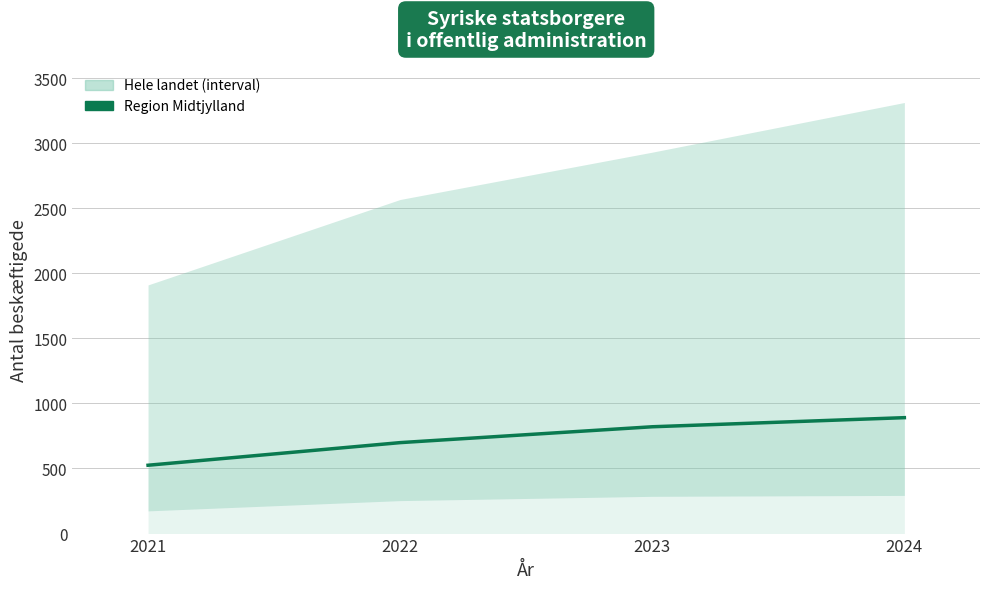

Rank the categories by value from highest to lowest.

2024, 2023, 2022, 2021